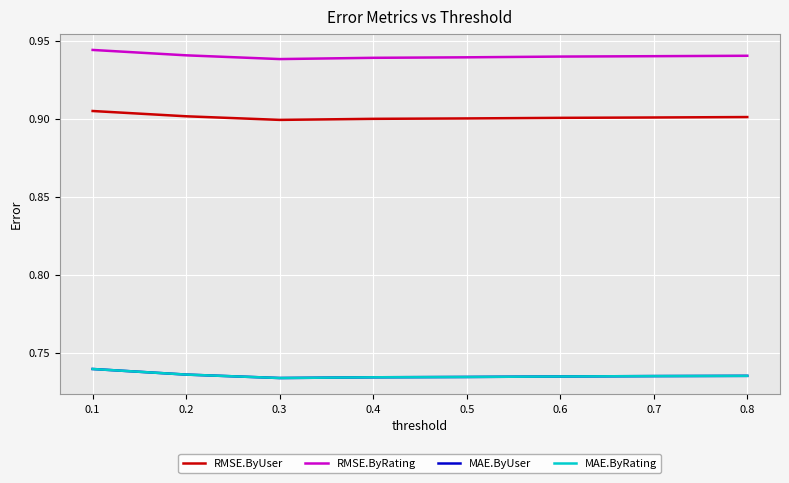

Reading right to left, extract all data points from this chart.

RMSE.ByUser: 0.9	0.9	0.9	0.9	0.9	0.9	0.9	0.9
RMSE.ByRating: 0.9	0.9	0.9	0.9	0.9	0.9	0.9	0.9
MAE.ByUser: 0.7	0.7	0.7	0.7	0.7	0.7	0.7	0.7
MAE.ByRating: 0.7	0.7	0.7	0.7	0.7	0.7	0.7	0.7